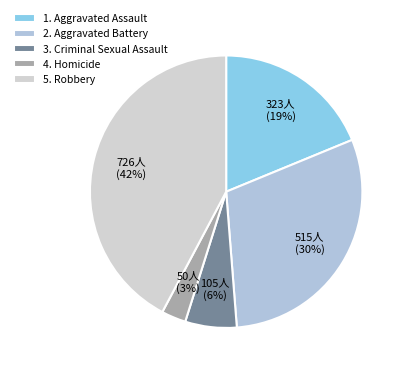

Which category has the smallest portion of the pie?

4. Homicide